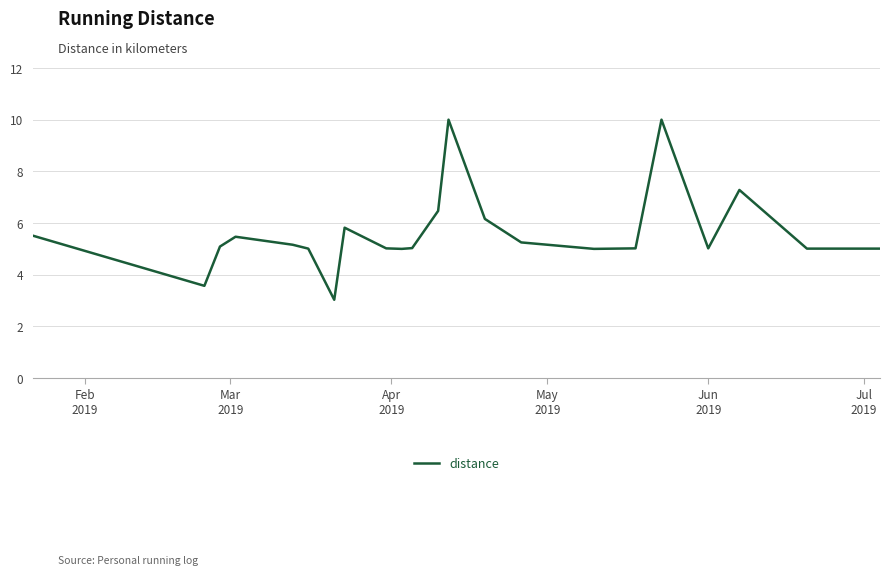

What is the greatest value displayed?

10.0